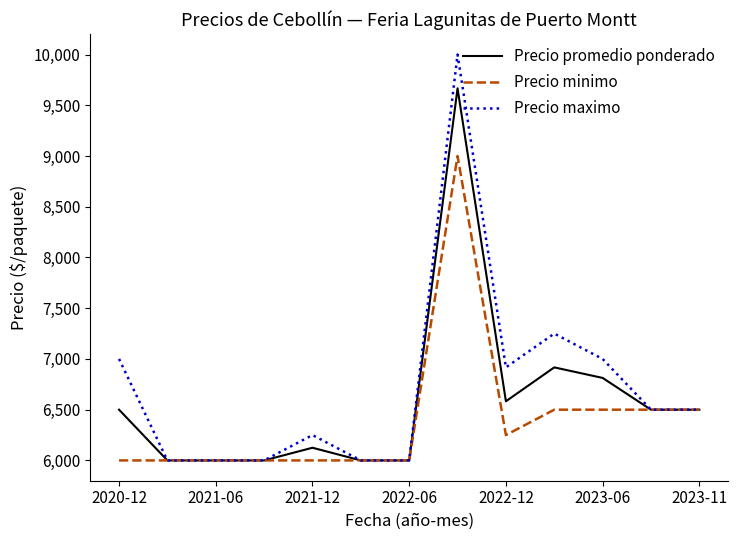

Which series has the largest range (max minus min)?

Precio maximo